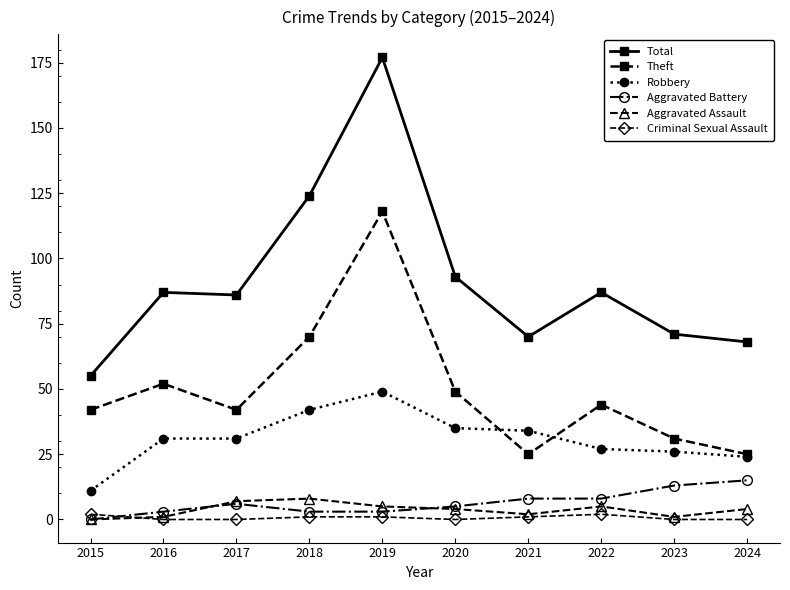

Reading right to left, list all the values displayed in this chart.

Total: 68	71	87	70	93	177	124	86	87	55
Theft: 25	31	44	25	49	118	70	42	52	42
Robbery: 24	26	27	34	35	49	42	31	31	11
Aggravated Battery: 15	13	8	8	5	3	3	6	3	0
Aggravated Assault: 4	1	5	2	4	5	8	7	1	0
Criminal Sexual Assault: 0	0	2	1	0	1	1	0	0	2